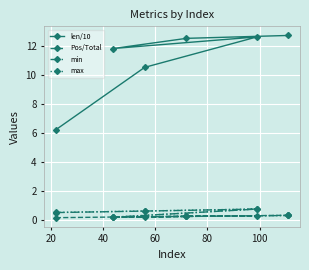

How many categories are shown in the chart?

6